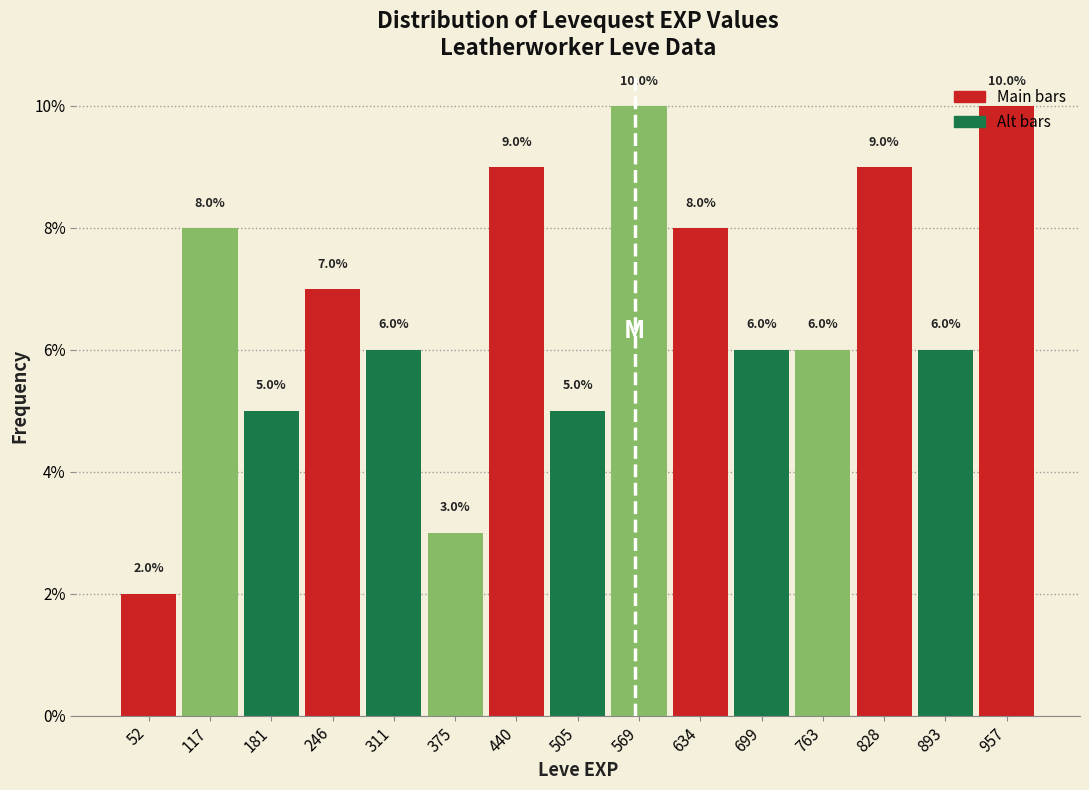

Reading left to right, transcribe this chart: for each bar, give the range it covers on the x-axis and its height. The bar edges are not printed on the chart, so give them approximately, as read against the axis.

20 to 80: 2.0
80 to 150: 8.0
150 to 210: 5.0
210 to 280: 7.0
280 to 340: 6.0
340 to 410: 3.0
410 to 470: 9.0
470 to 540: 5.0
540 to 600: 10.0
600 to 670: 8.0
670 to 730: 6.0
730 to 800: 6.0
800 to 860: 9.0
860 to 930: 6.0
930 to 990: 10.0